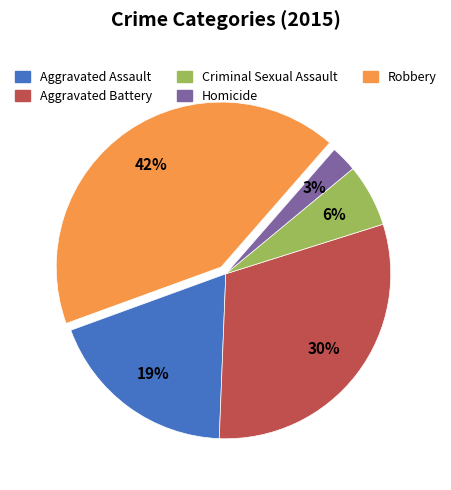

Between Homicide and Robbery, which is larger?

Robbery